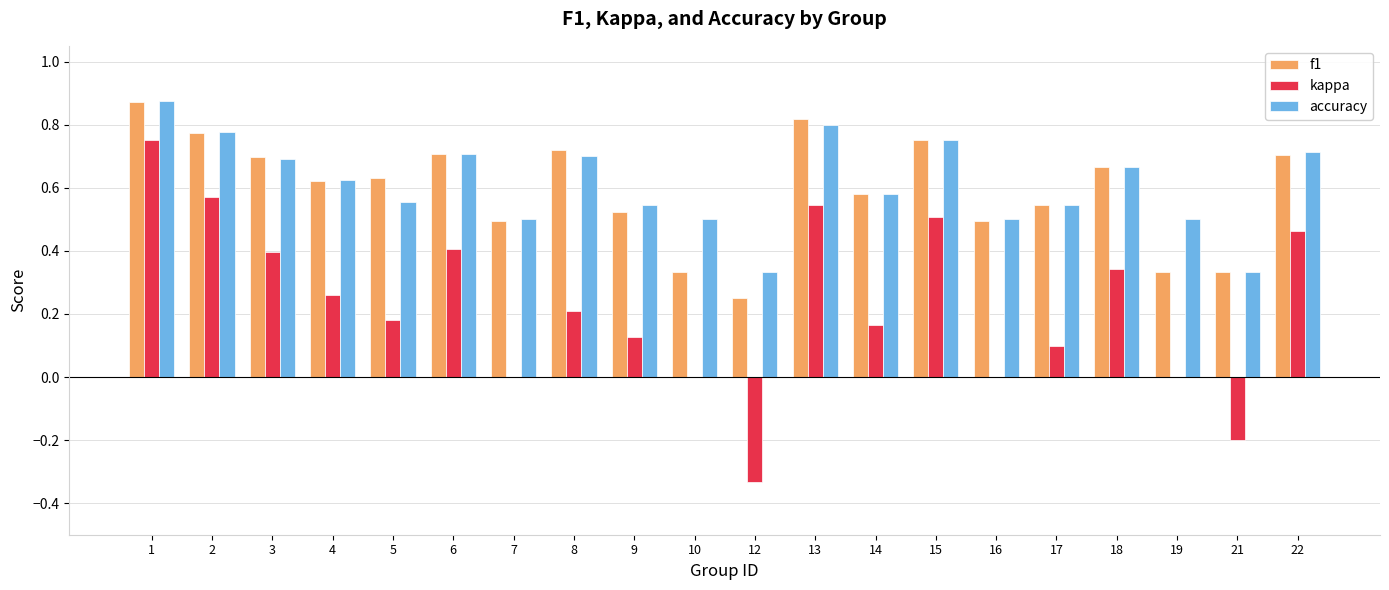

What is the total value across all series at 14?

1.3